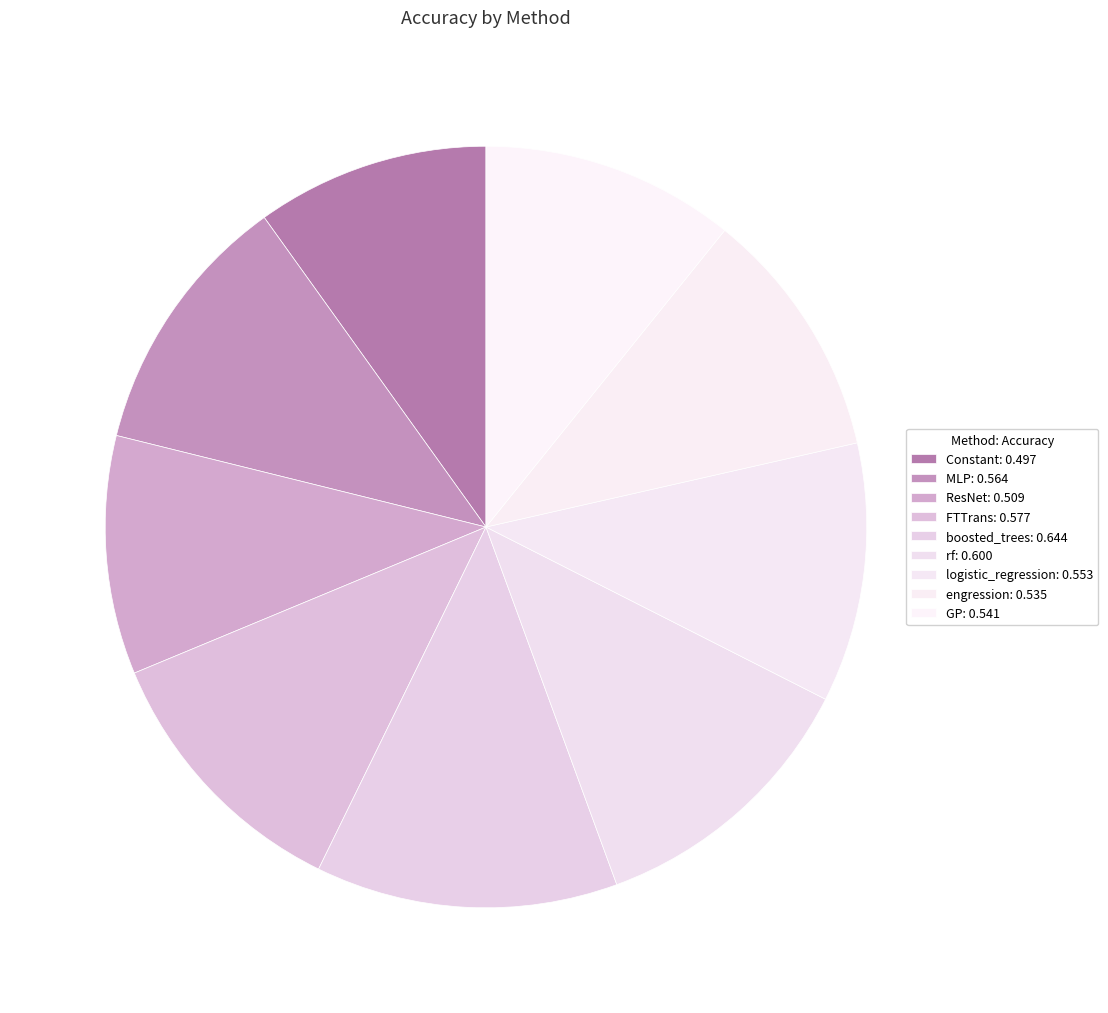

Count the number of slices in the pie.

9